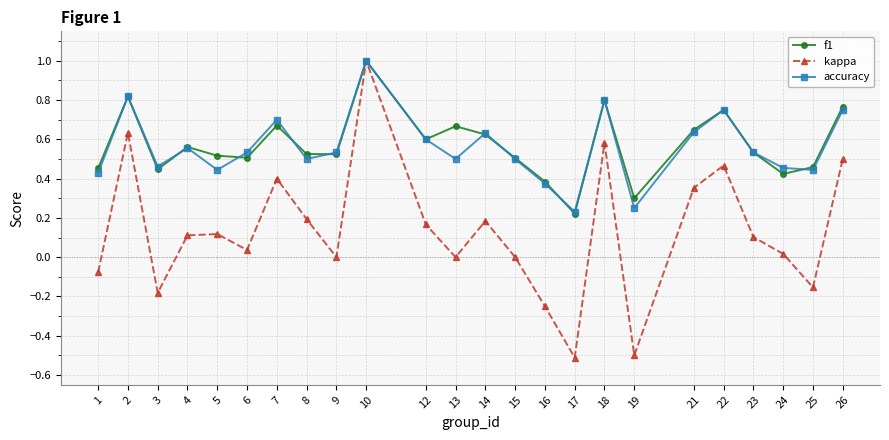

Is this an area chart (filled region under the line)?

No